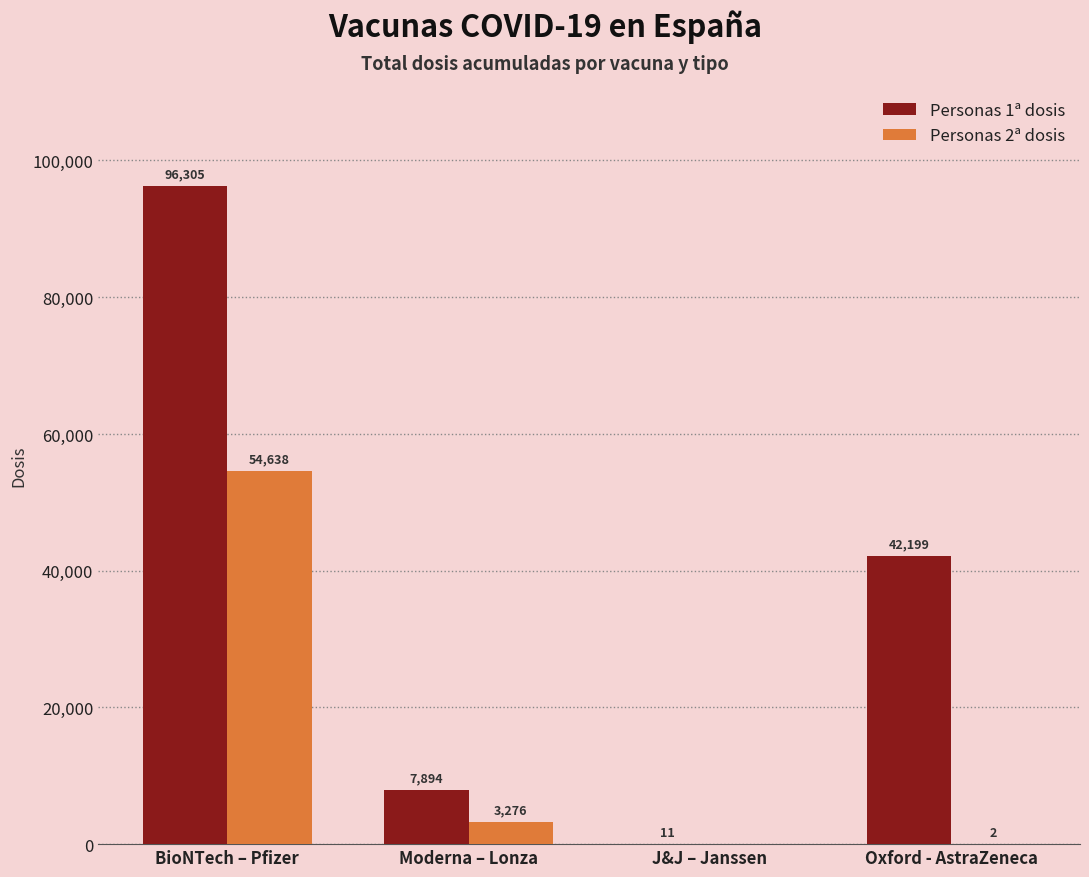

The value of Personas 2ª dosis at Oxford - AstraZeneca is 2. True or false?

True